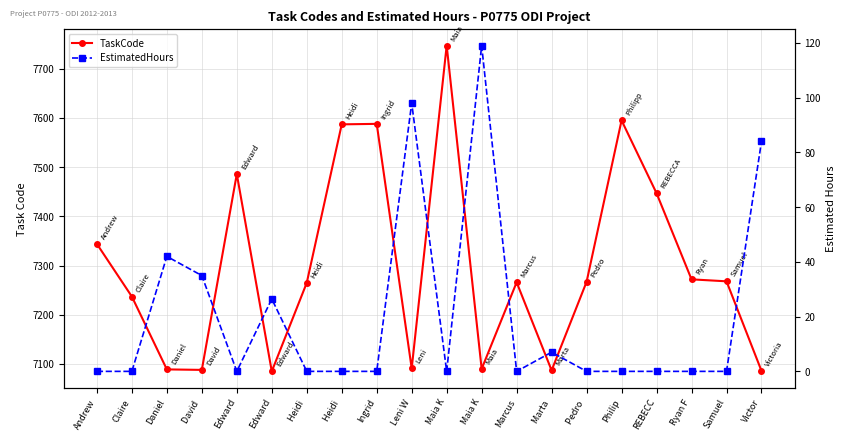

How many data points in TaskCode are less than 7267?

10